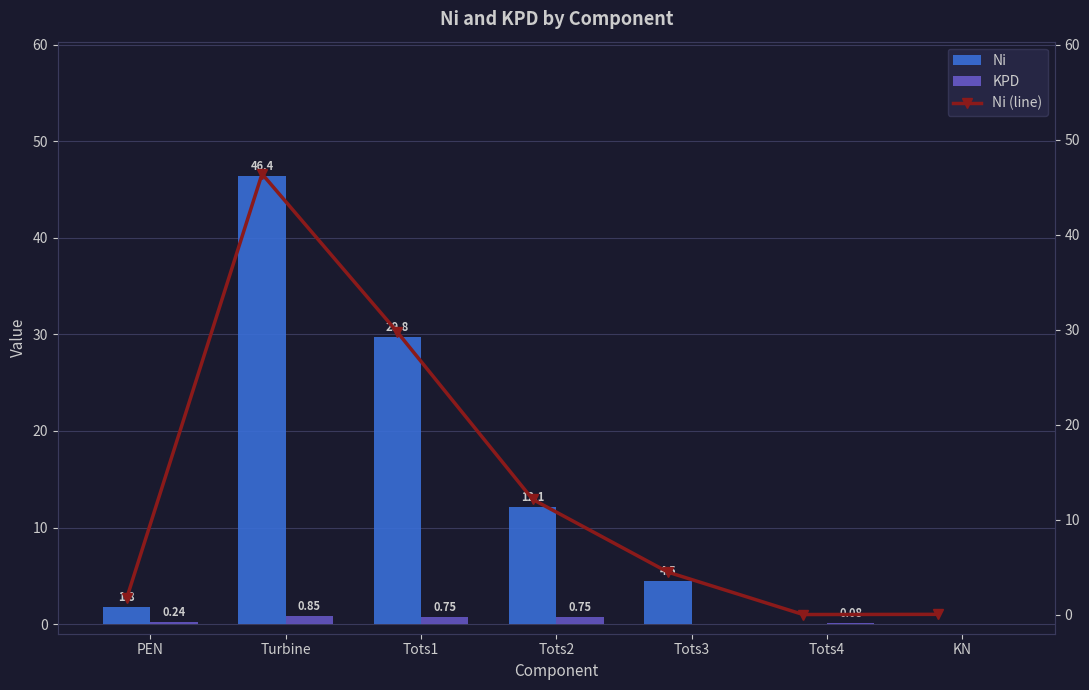

Count the number of categories in the chart.

7